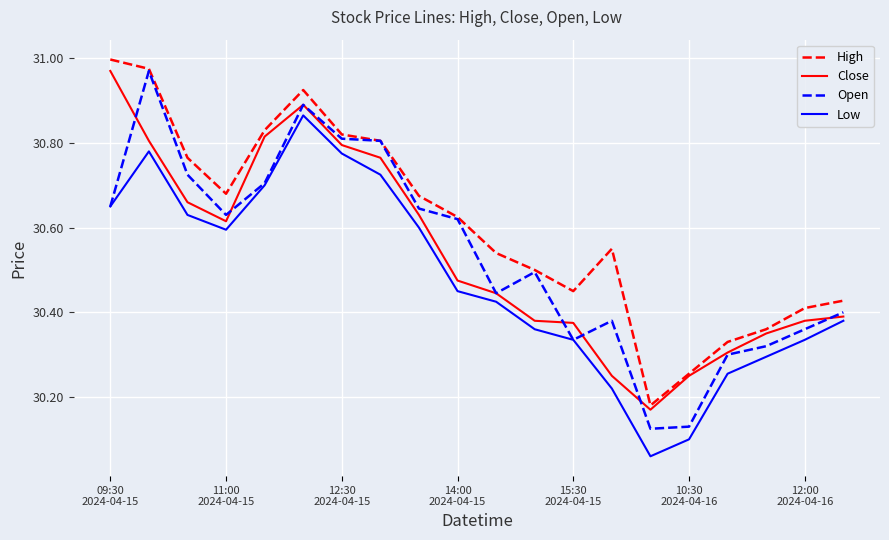

Which series has the largest total across all categories?

High